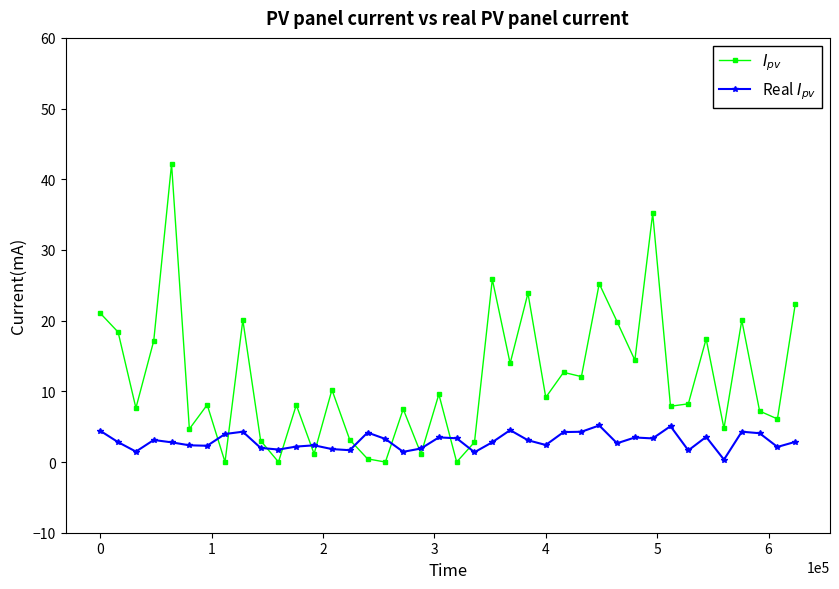

What is the value of the Real $I_{pv}$ point at the 18th from the left?

1.4